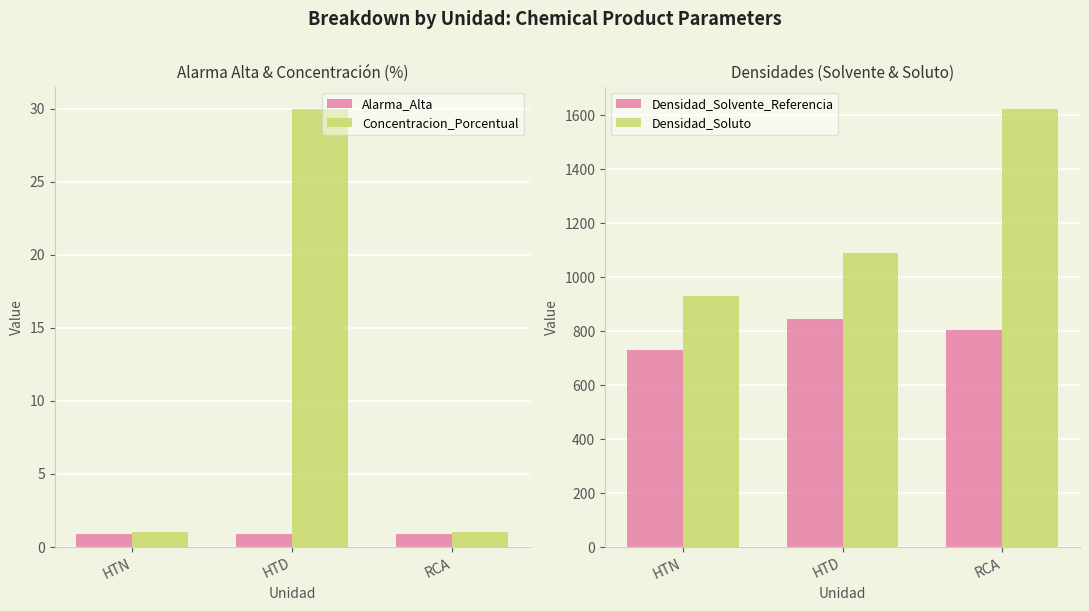

Reading left to right, list all the values displayed in this chart.

Alarma_Alta: 0.9	0.9	0.9
Concentracion_Porcentual: 1.0	30.0	1.0
Densidad_Solvente_Referencia: 729.8	843.9	805.9
Densidad_Soluto: 930.0	1090.0	1625.0